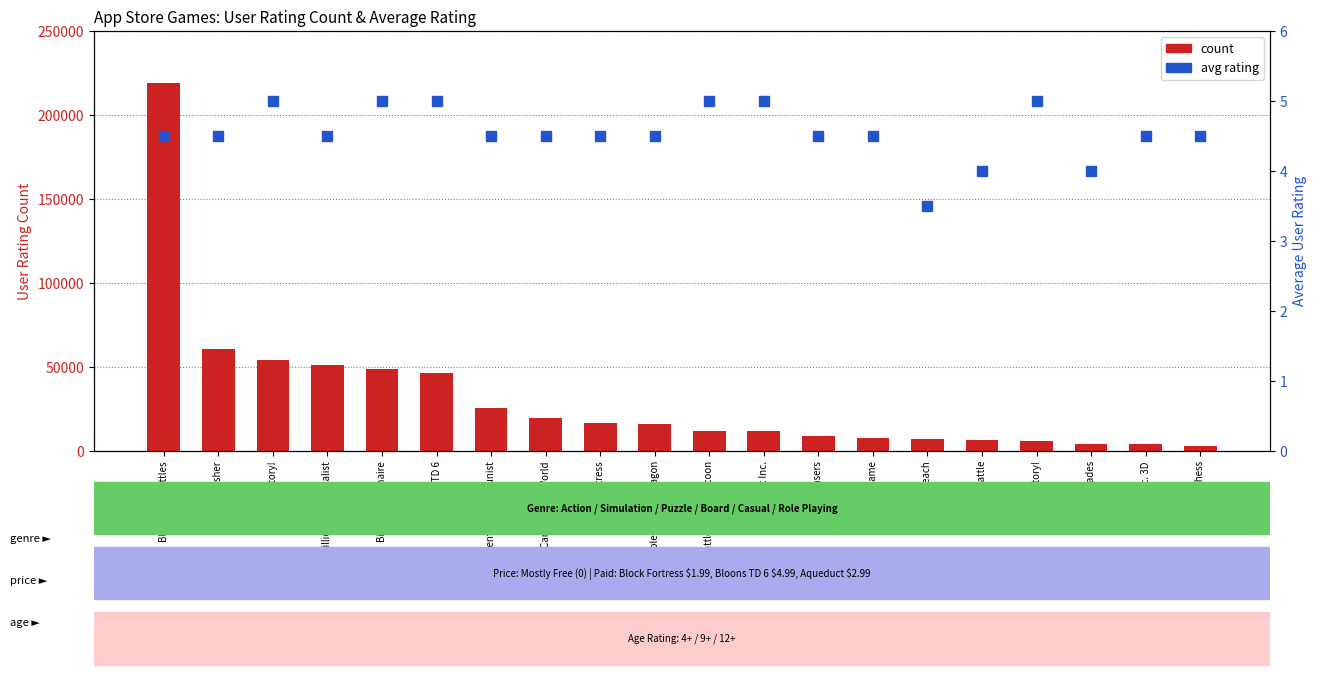

At which label does avg rating first exceed 4?

Bloons TD Battles